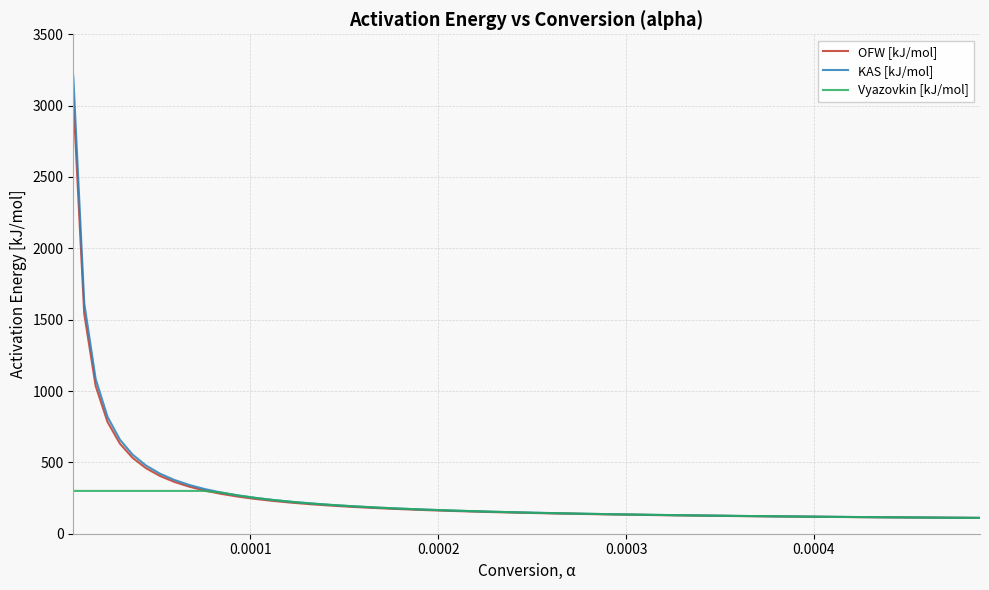

Rank the series by their maximum value, from lowest to highest.

Vyazovkin [kJ/mol], OFW [kJ/mol], KAS [kJ/mol]